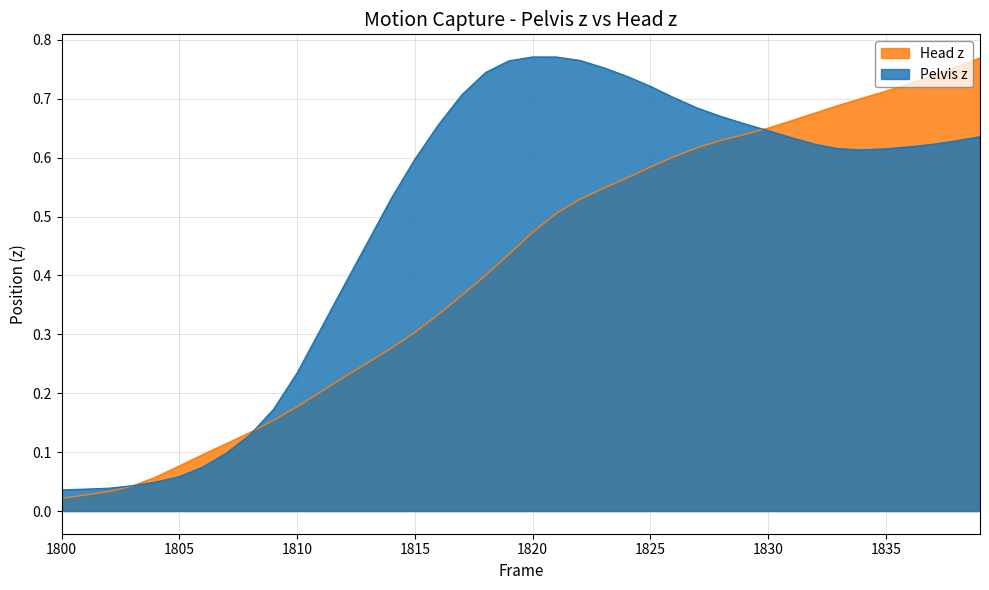

At how many categories does at least one series exceed 0?

40